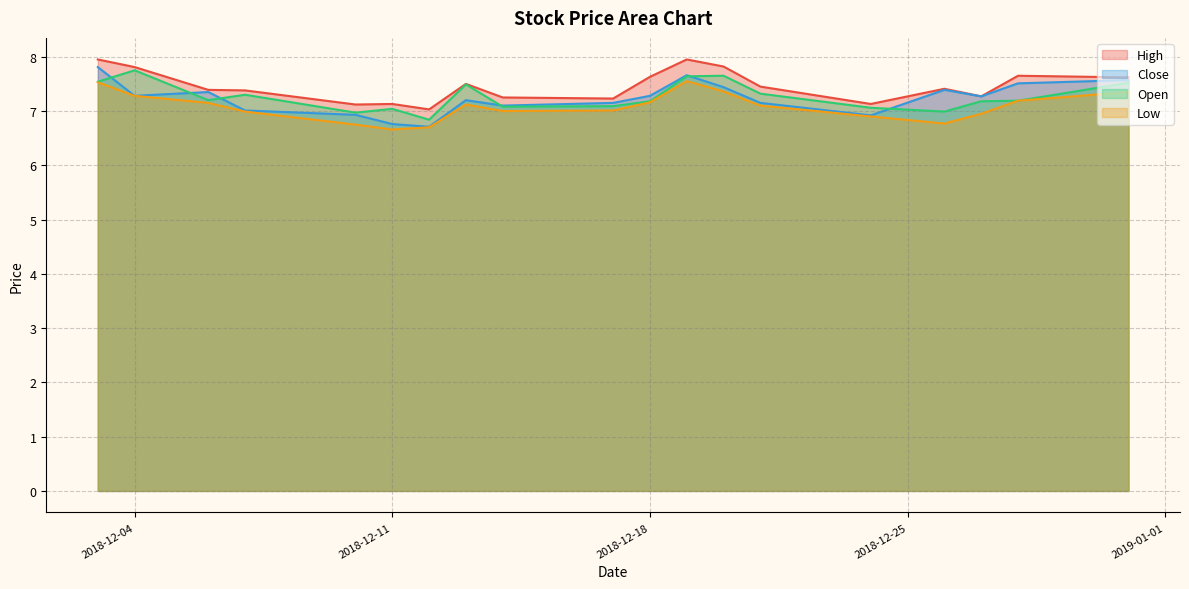

Rank the series by their maximum value, from highest to lowest.

High, Close, Open, Low